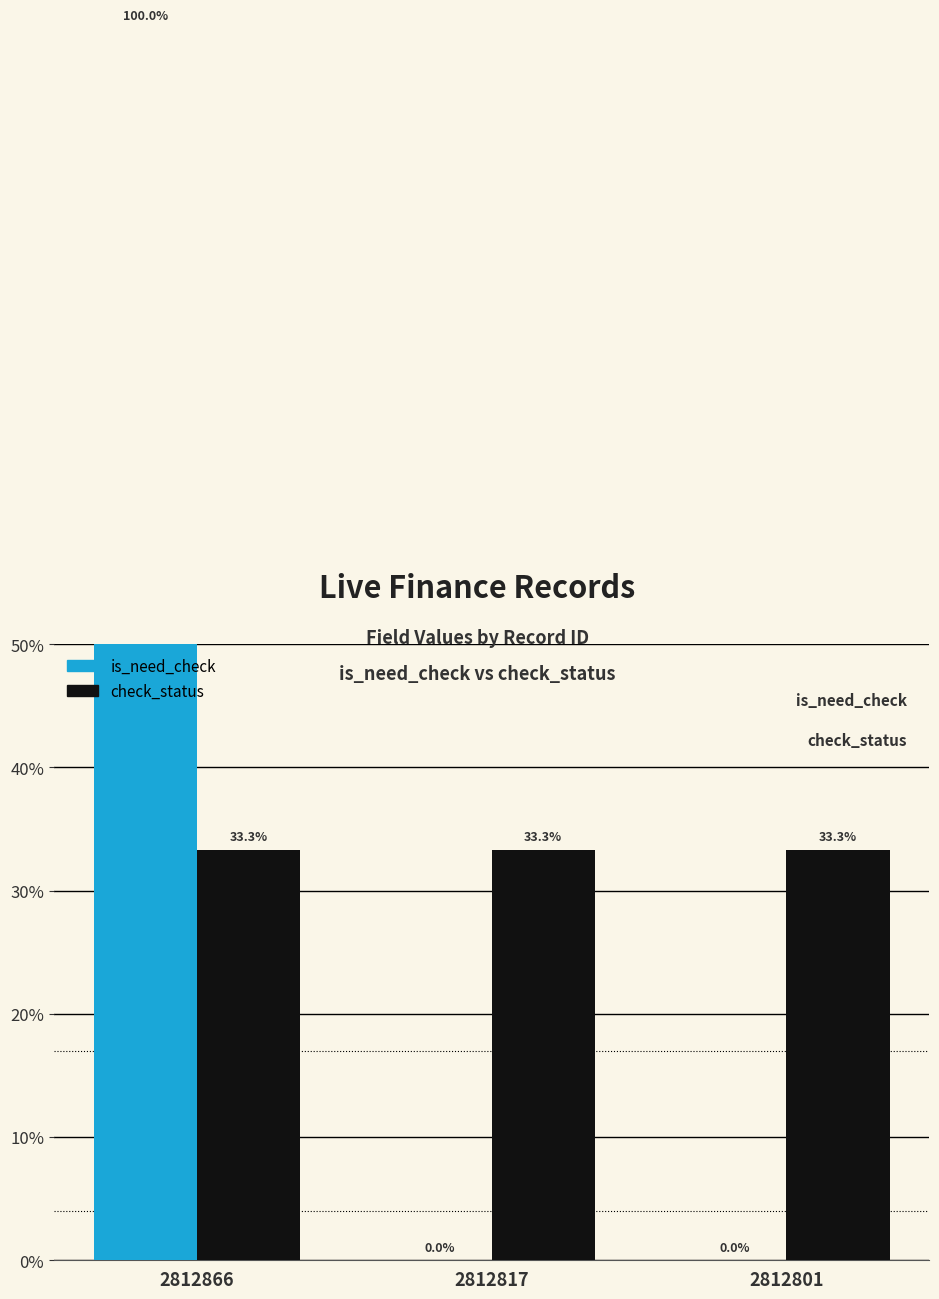

Which series has the largest total across all categories?

is_need_check